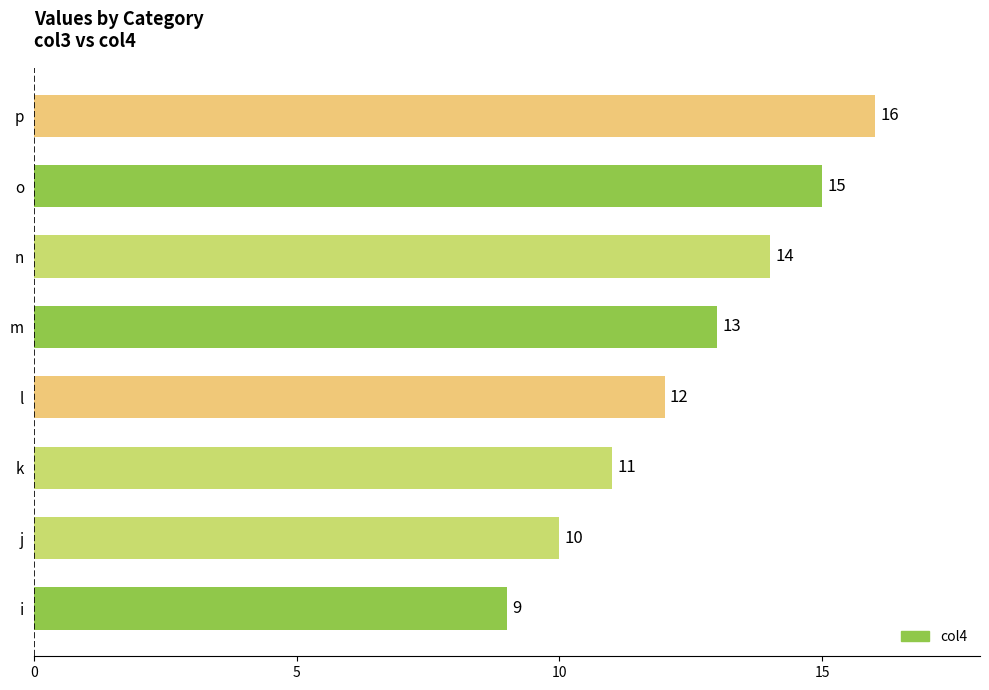

What is the greatest value displayed?

16